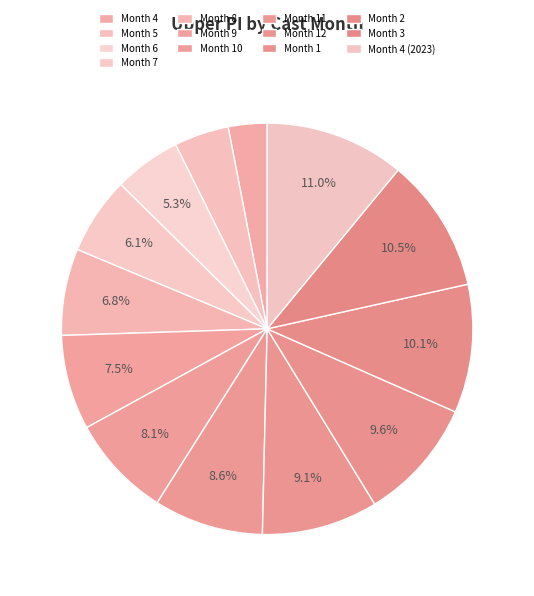

Which slice is the largest?

Month 4 (2023)